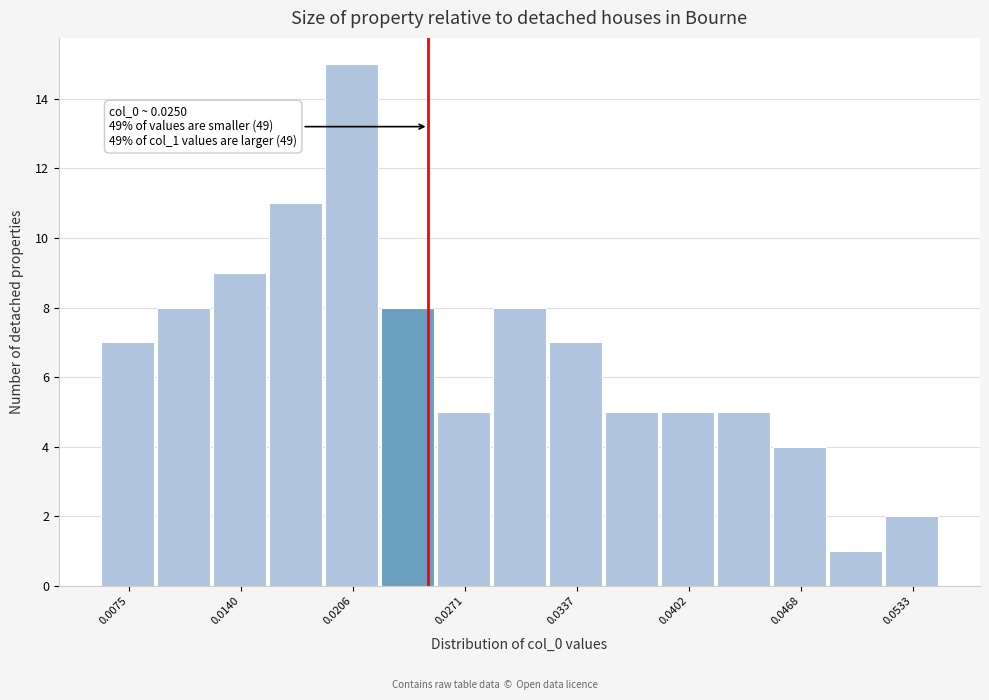

Around what value on the x-axis is the tallest bar? Give the approximate position of its centre, as read against the axis.

0.020